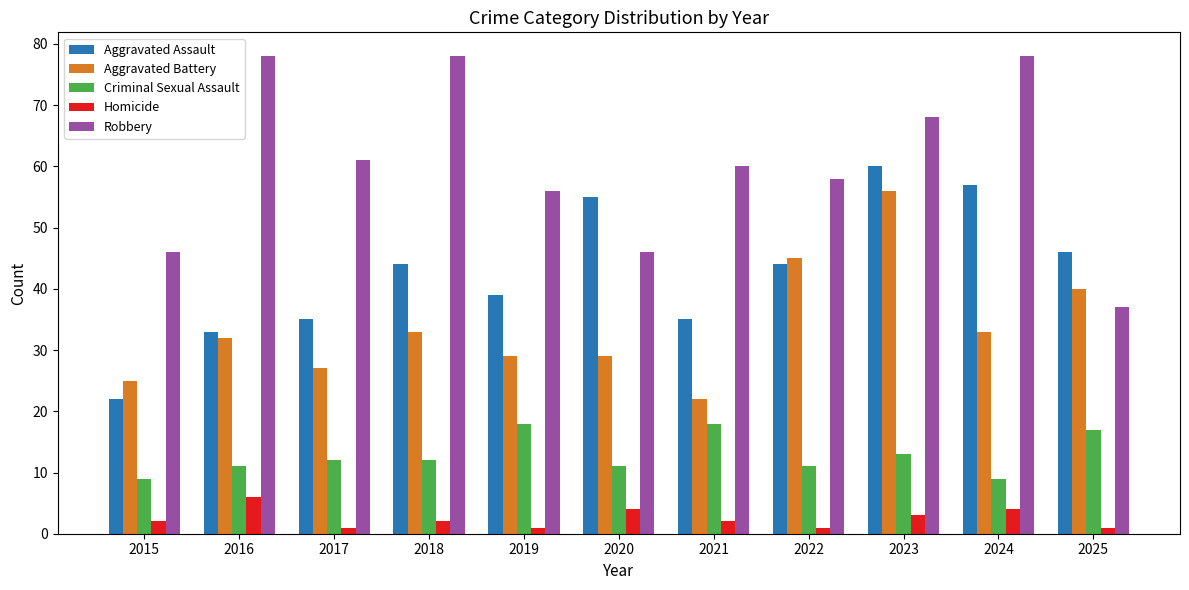

The Robbery series shows 37 at 2025. True or false?

True